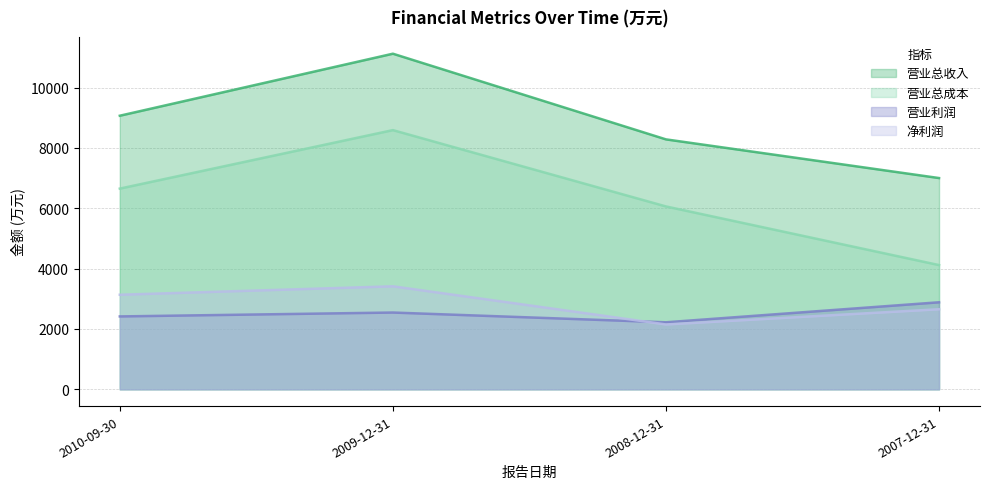

What is the sum of all 营业总成本 values?

25425